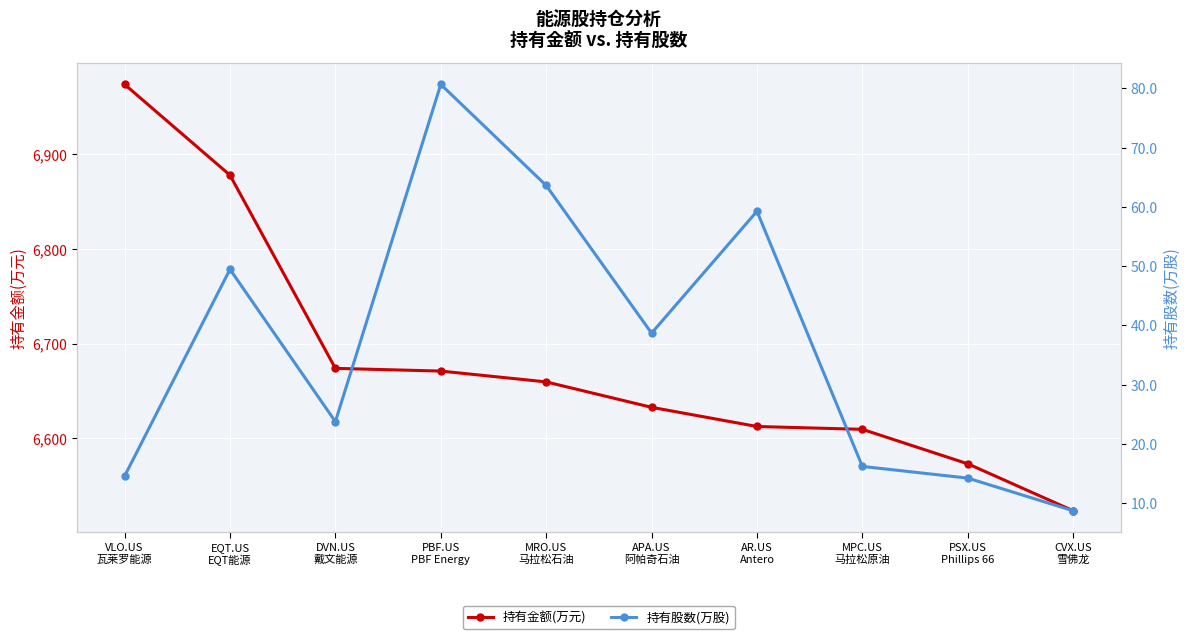

What is the value of the 持有金额(万元) point at the 2nd from the left?

6877.9